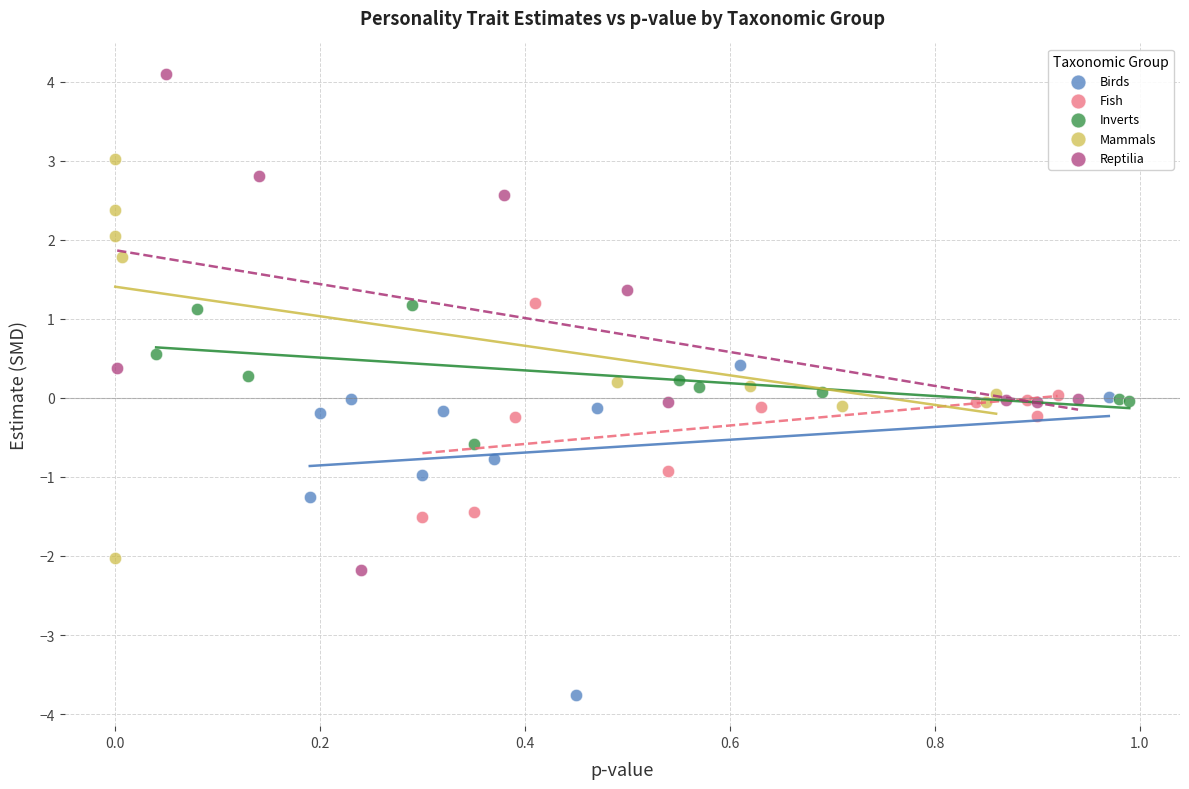

Which series contains the lowest Y value?

Birds